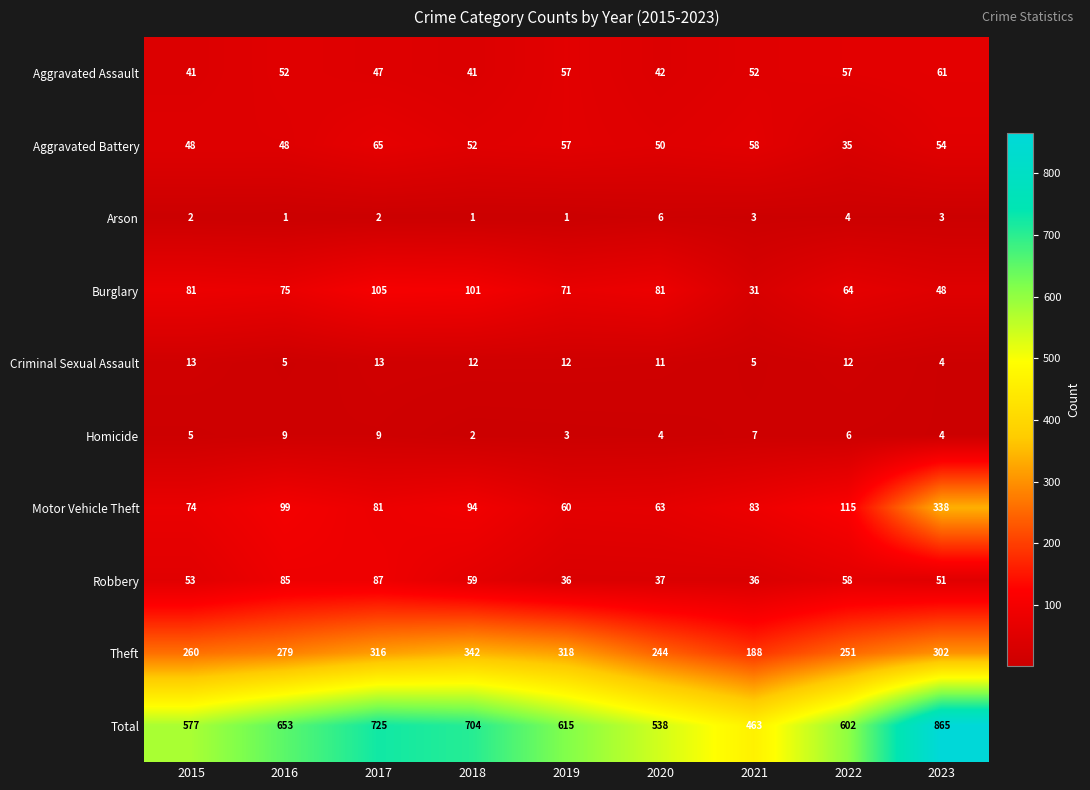

What is the spread (max minus min) of values at 2020?

534